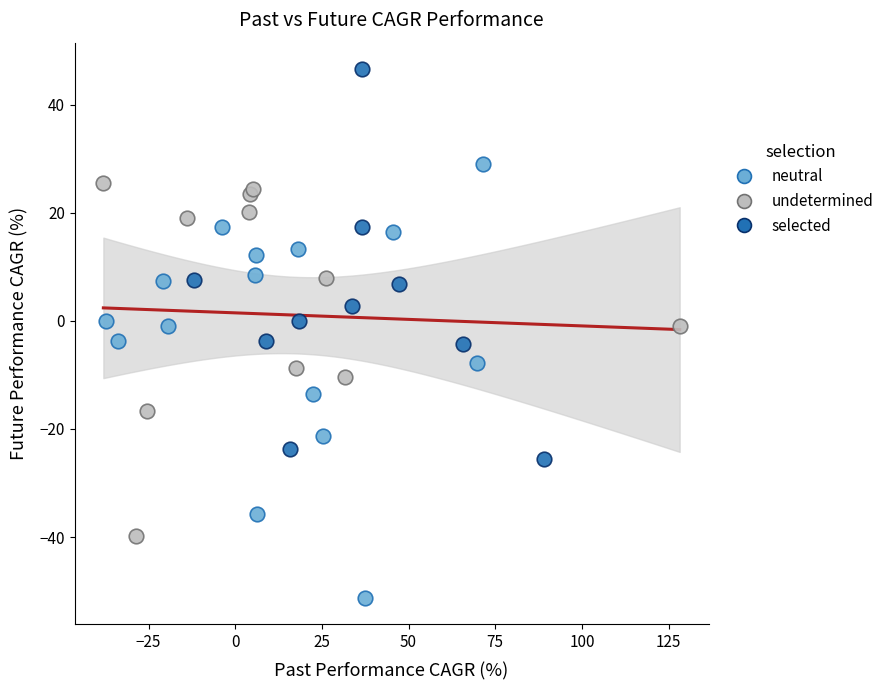

Which series contains the highest Y value?

selected